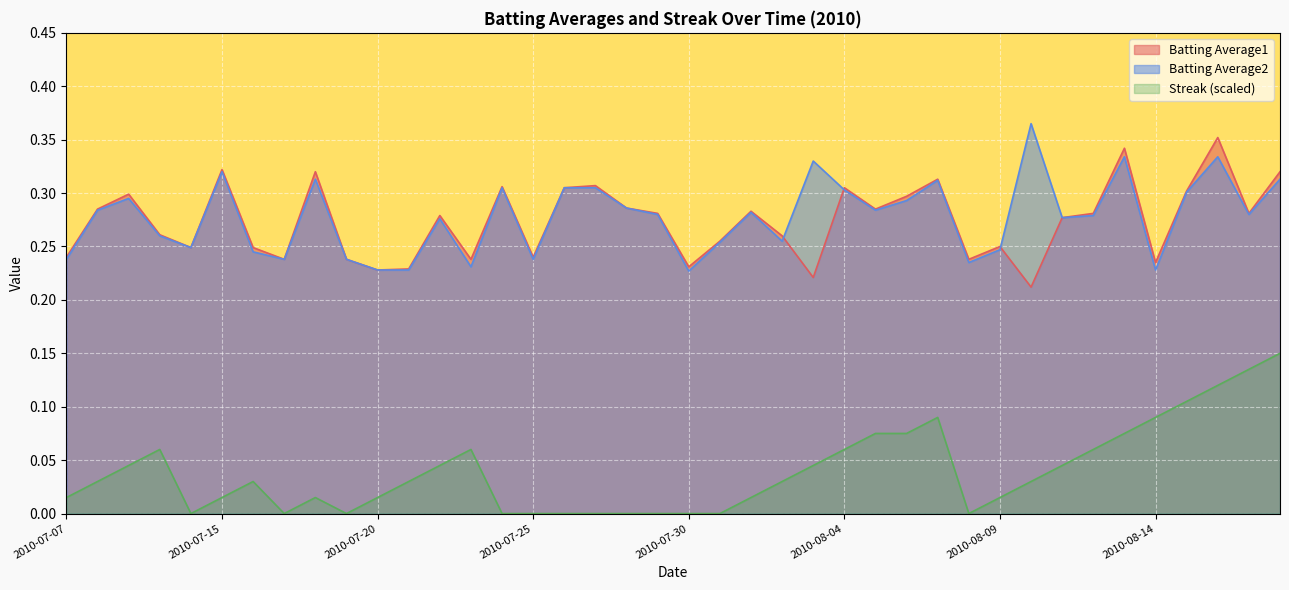

What is the total value across all series at 2010-08-03?

0.6